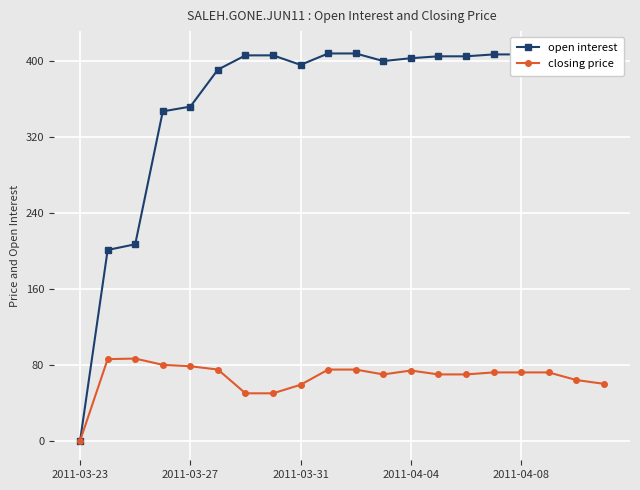

What is the difference between the highest and lowest values at 11?

330.1